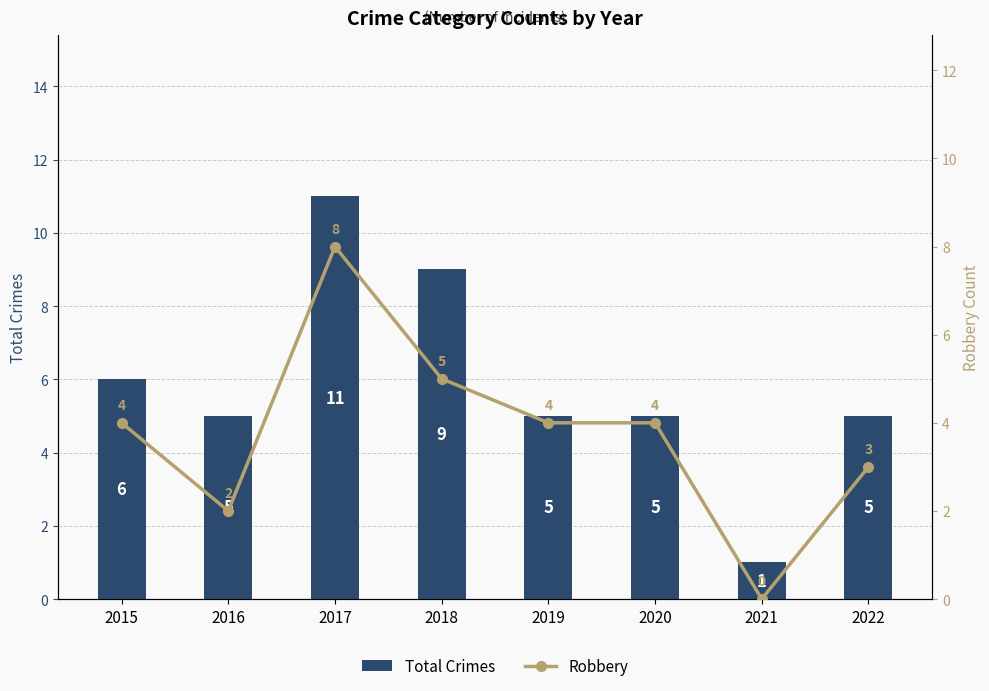

The value of Total Crimes at 2020 is 8. True or false?

False